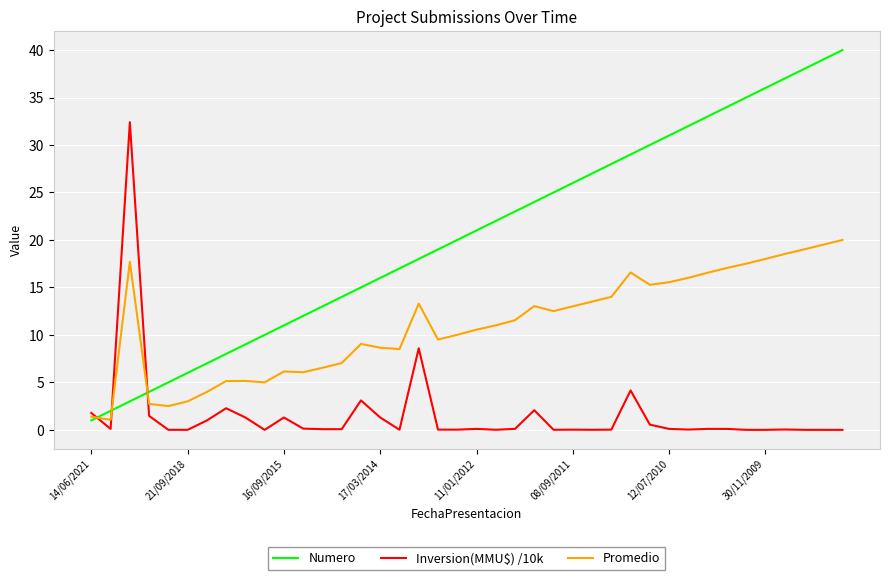

What is the average value of the Promedio series?

11.0